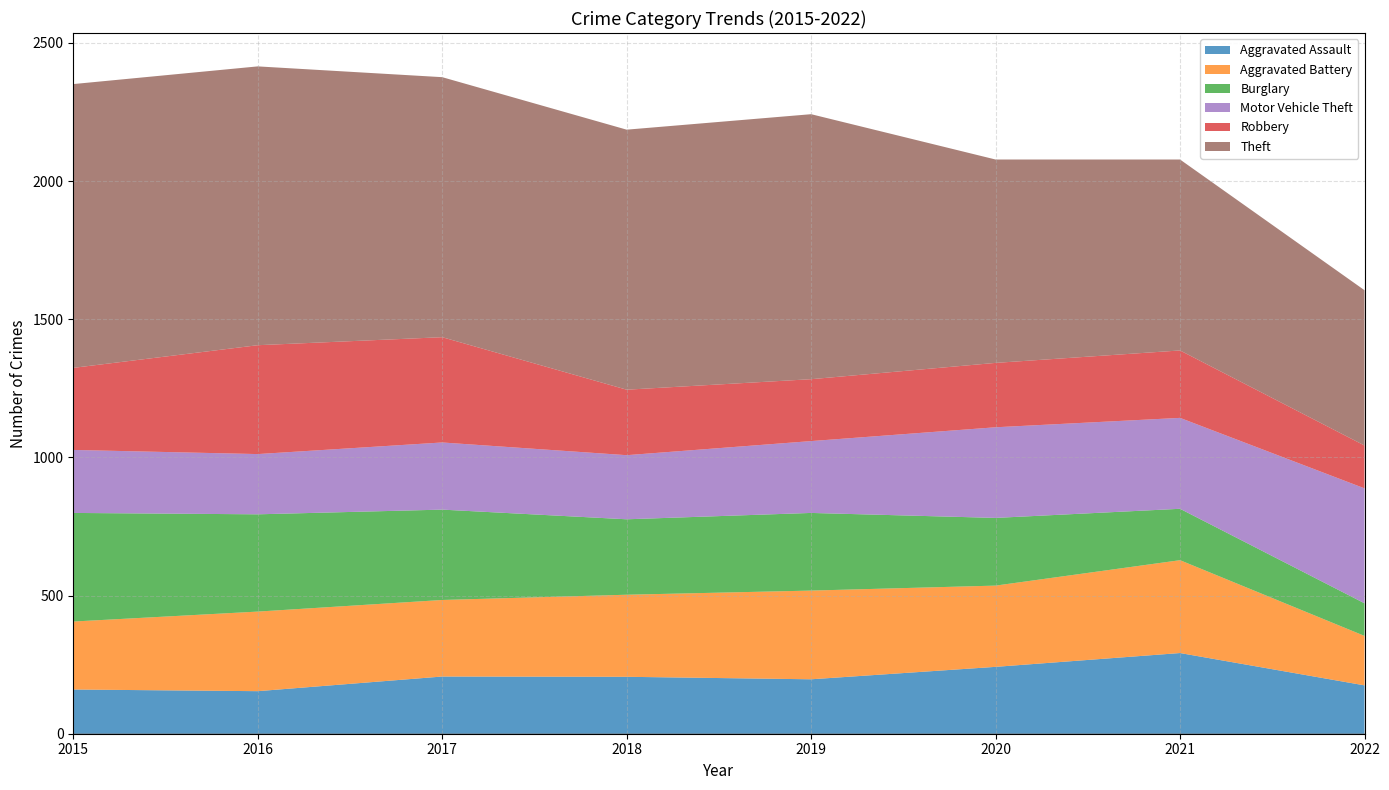

How many interior local peaks does the Motor Vehicle Theft series have?

1